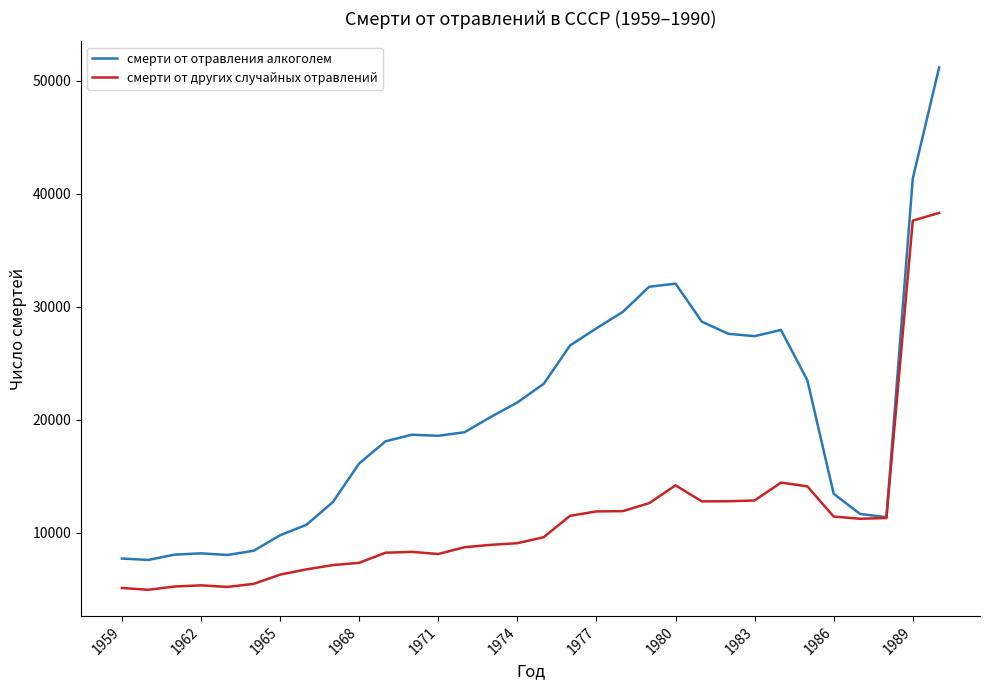

Which series has the widest spread of values?

смерти от отравления алкоголем